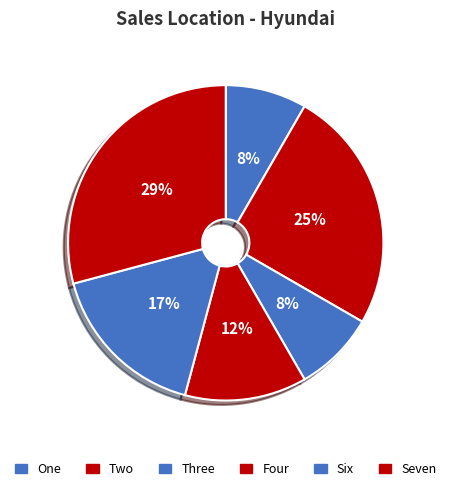

Count the number of slices in the pie.

6